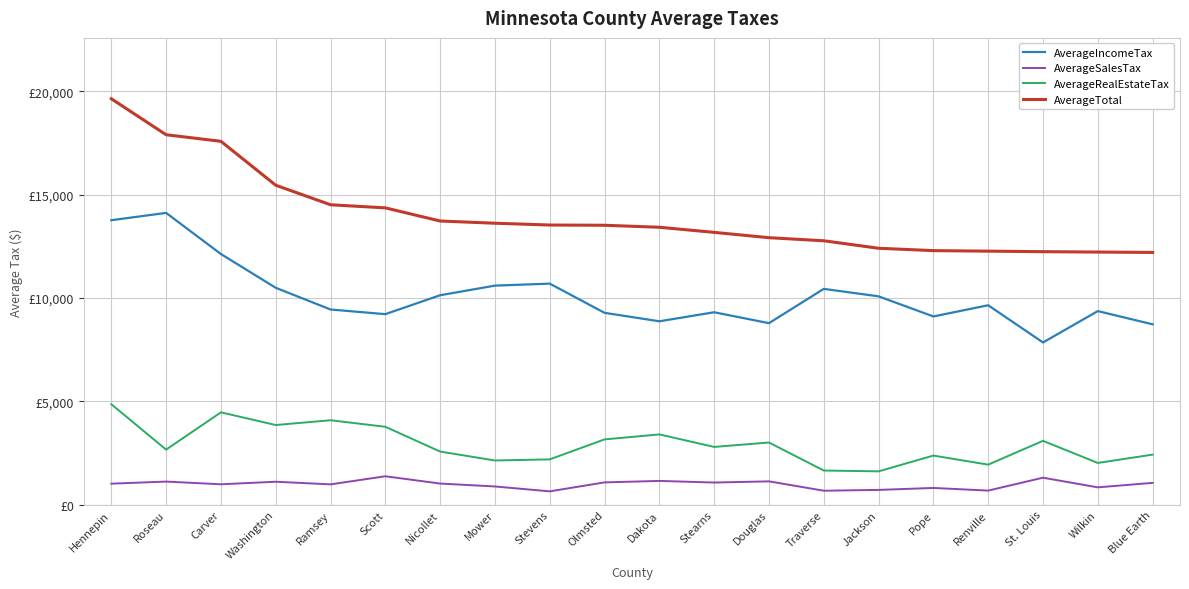

At which category is the sum across all series the highest?

Hennepin